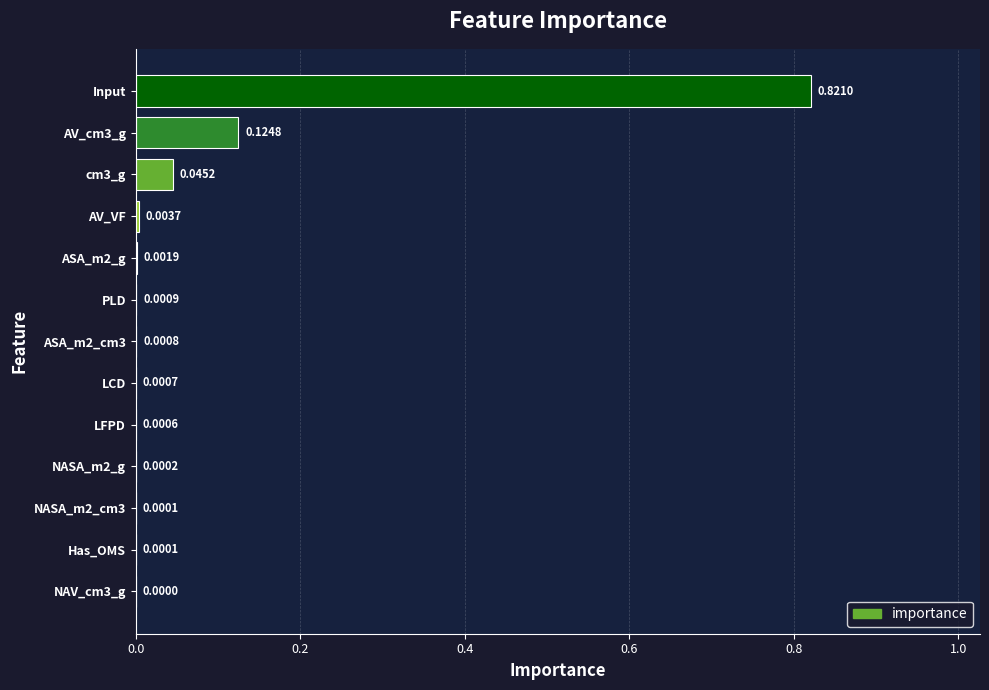

What is the sum of all values?

1.0